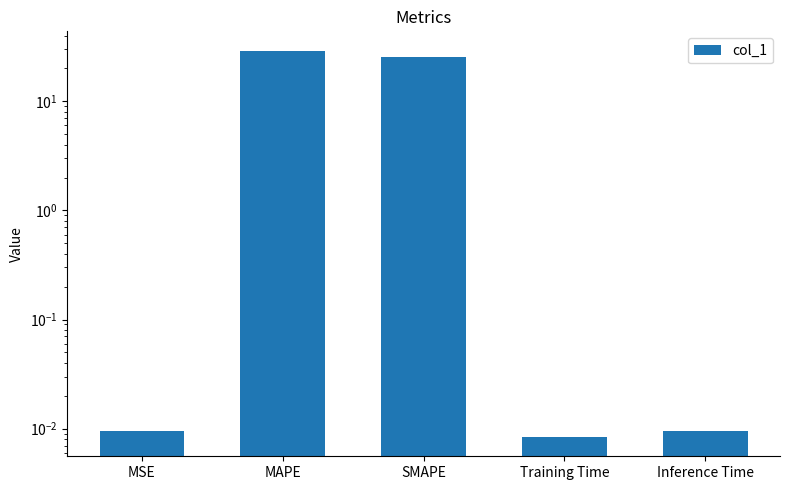

What is the sum of the values at SMAPE and Inference Time?

25.4